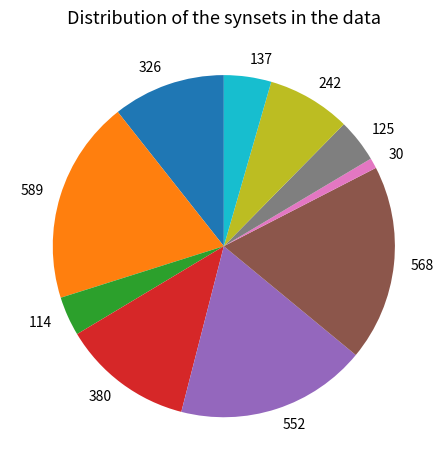

Which has a higher value, 137 or 242?

242